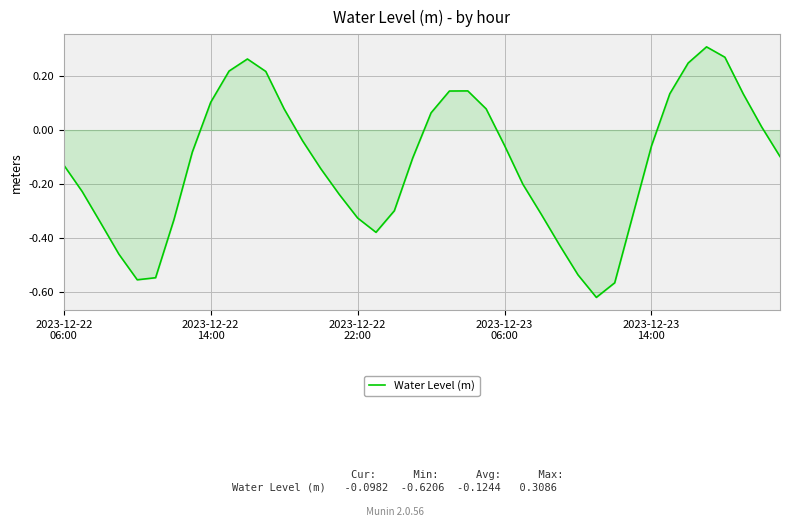

How many values are below 0?

25